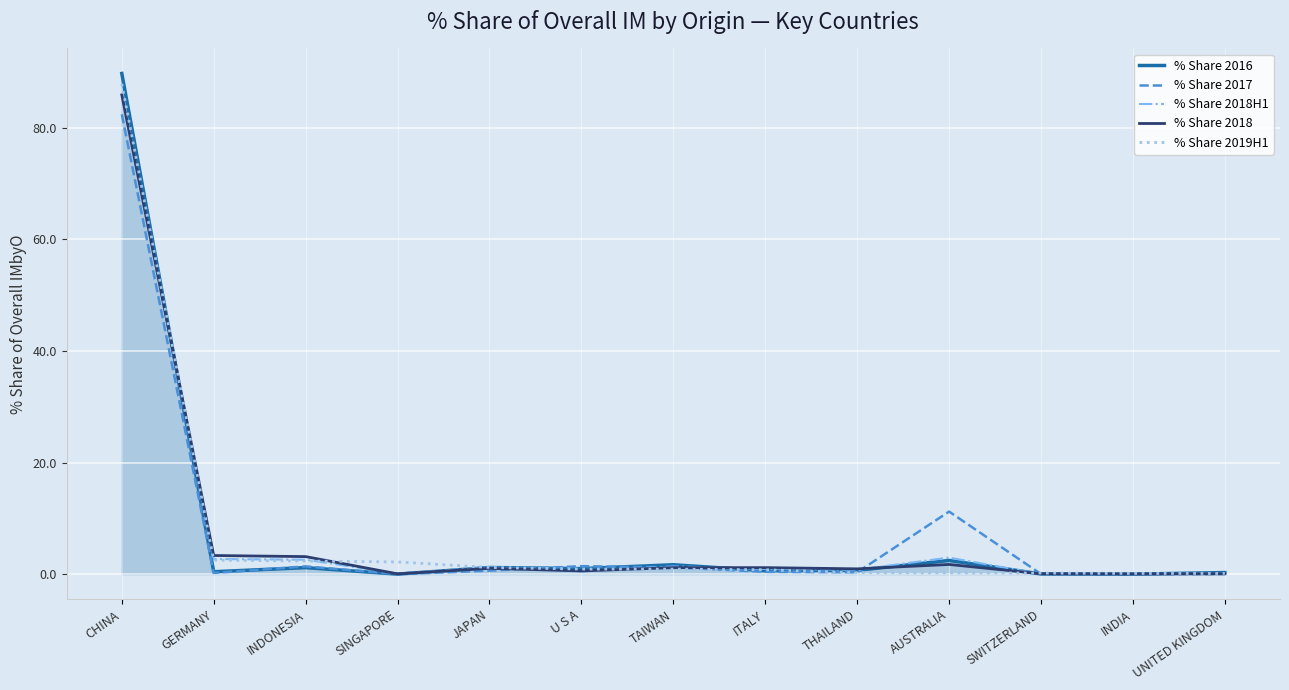

True or false: % Share 2017 has a value of 0.0 at UNITED KINGDOM.

True